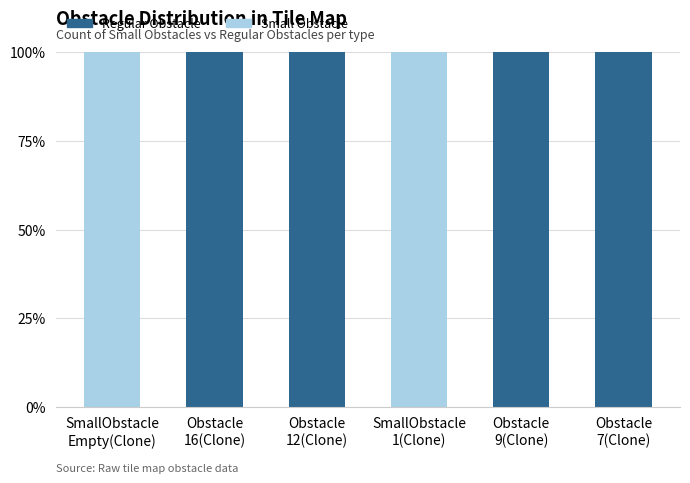

What is the maximum value for Regular Obstacle?

100